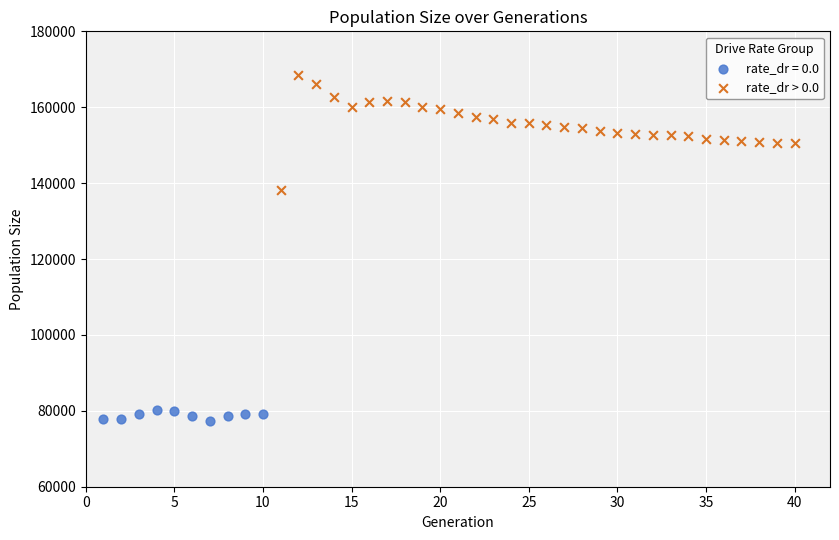

Which series has the largest Y range (max minus min)?

rate_dr > 0.0